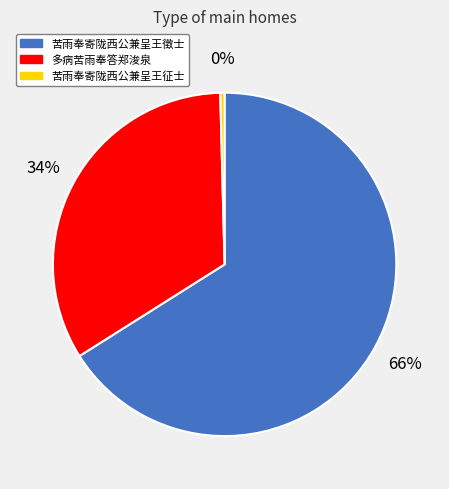

True or false: 苦雨奉寄陇西公兼呈王征士 accounts for 9% of the total.

False